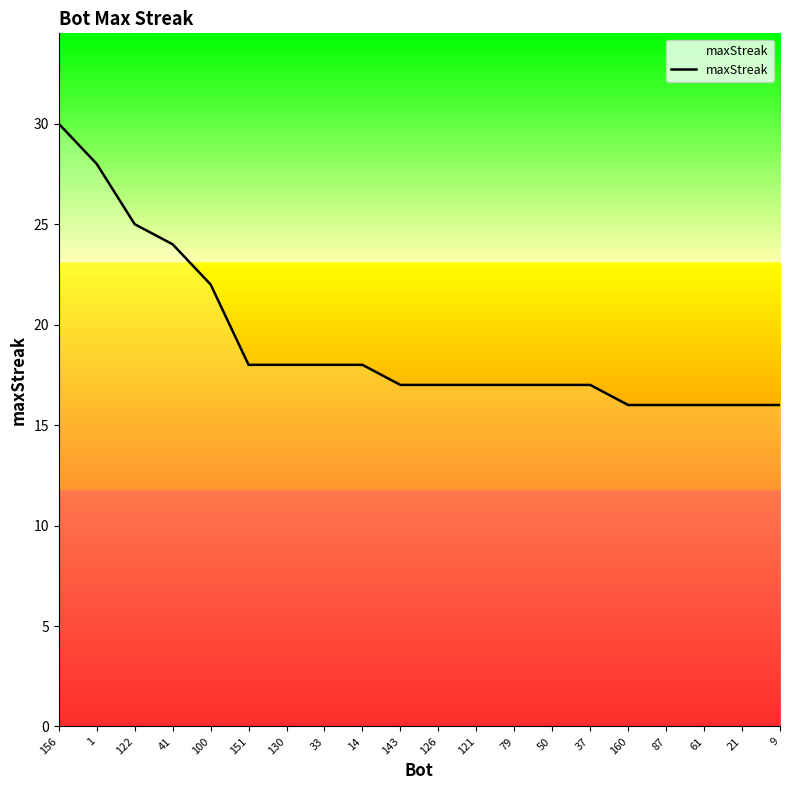

What is the minimum value shown in the chart?

16